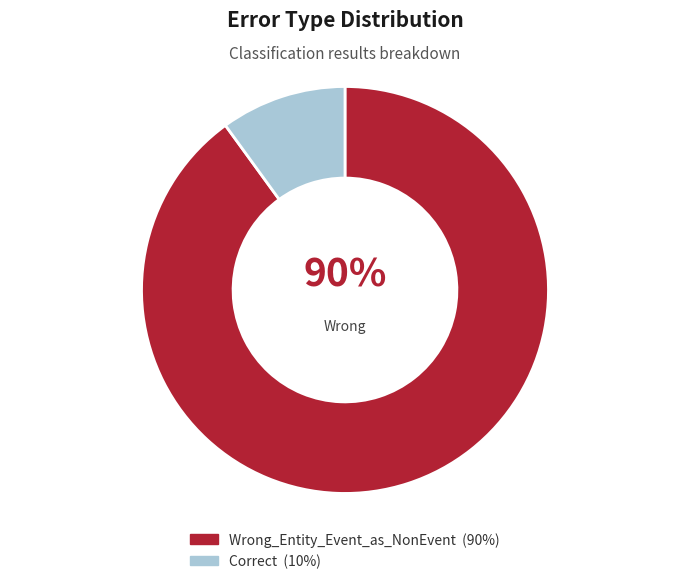

How many slices are in this pie chart?

2